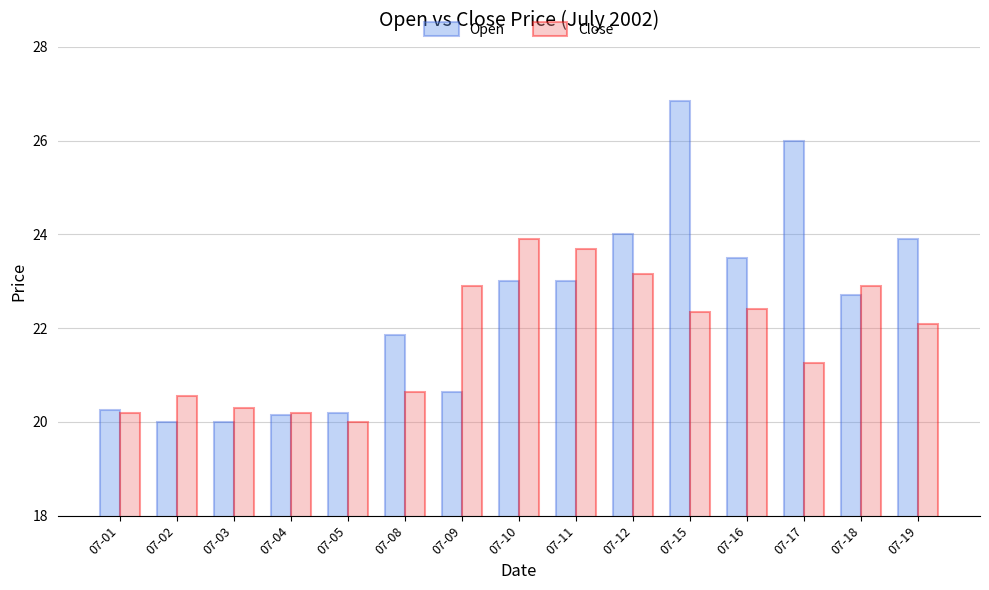

Which category has the highest value across all series?

07-15